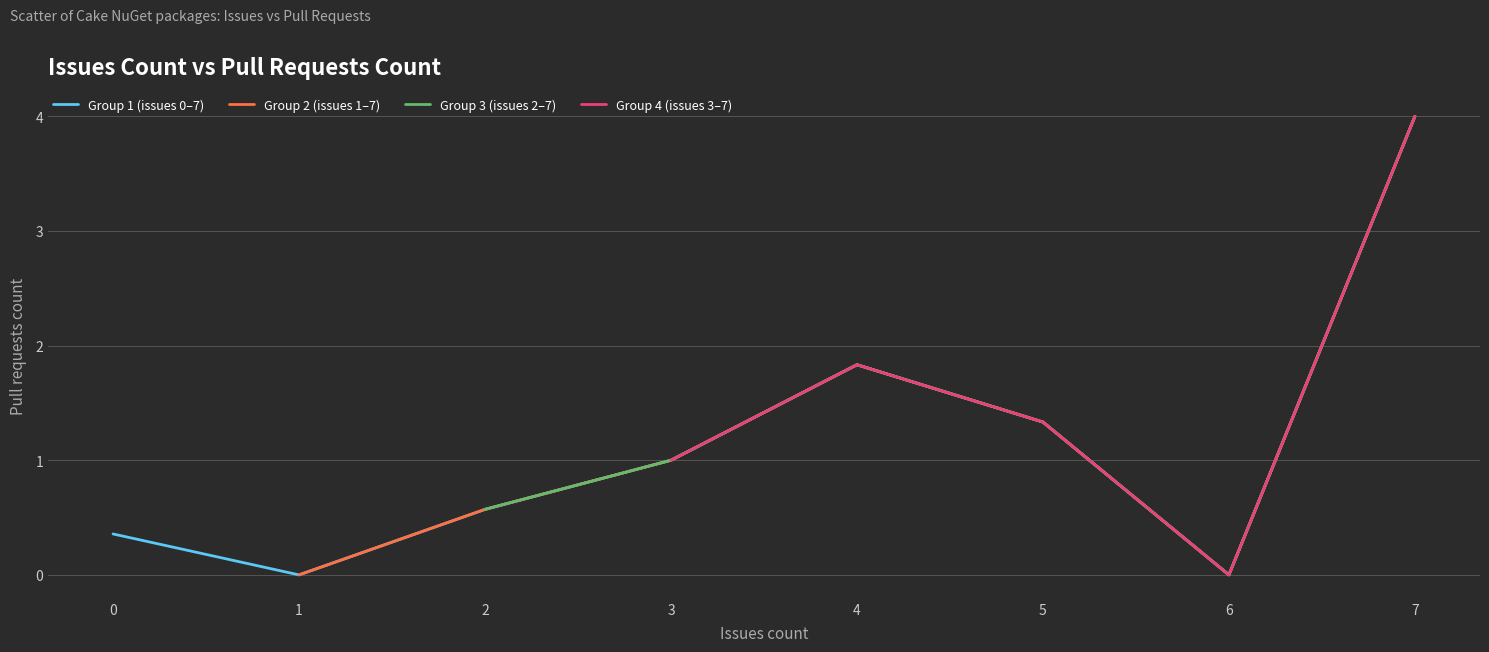

The value of Group 1 (issues 0–7) at 7 is 2.4. True or false?

False